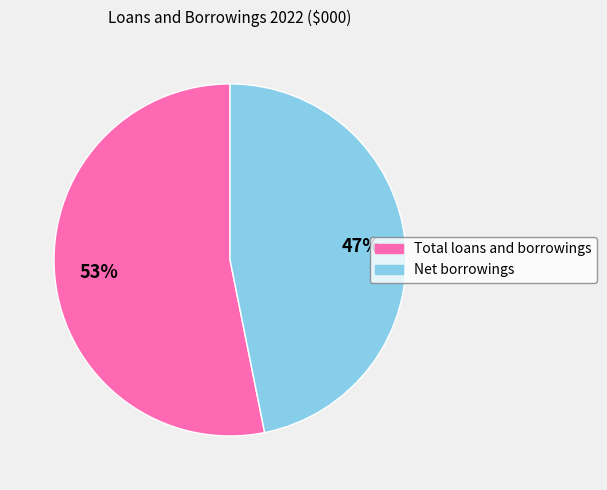

Do Net borrowings and Total loans and borrowings together represent more than half of the pie?

Yes